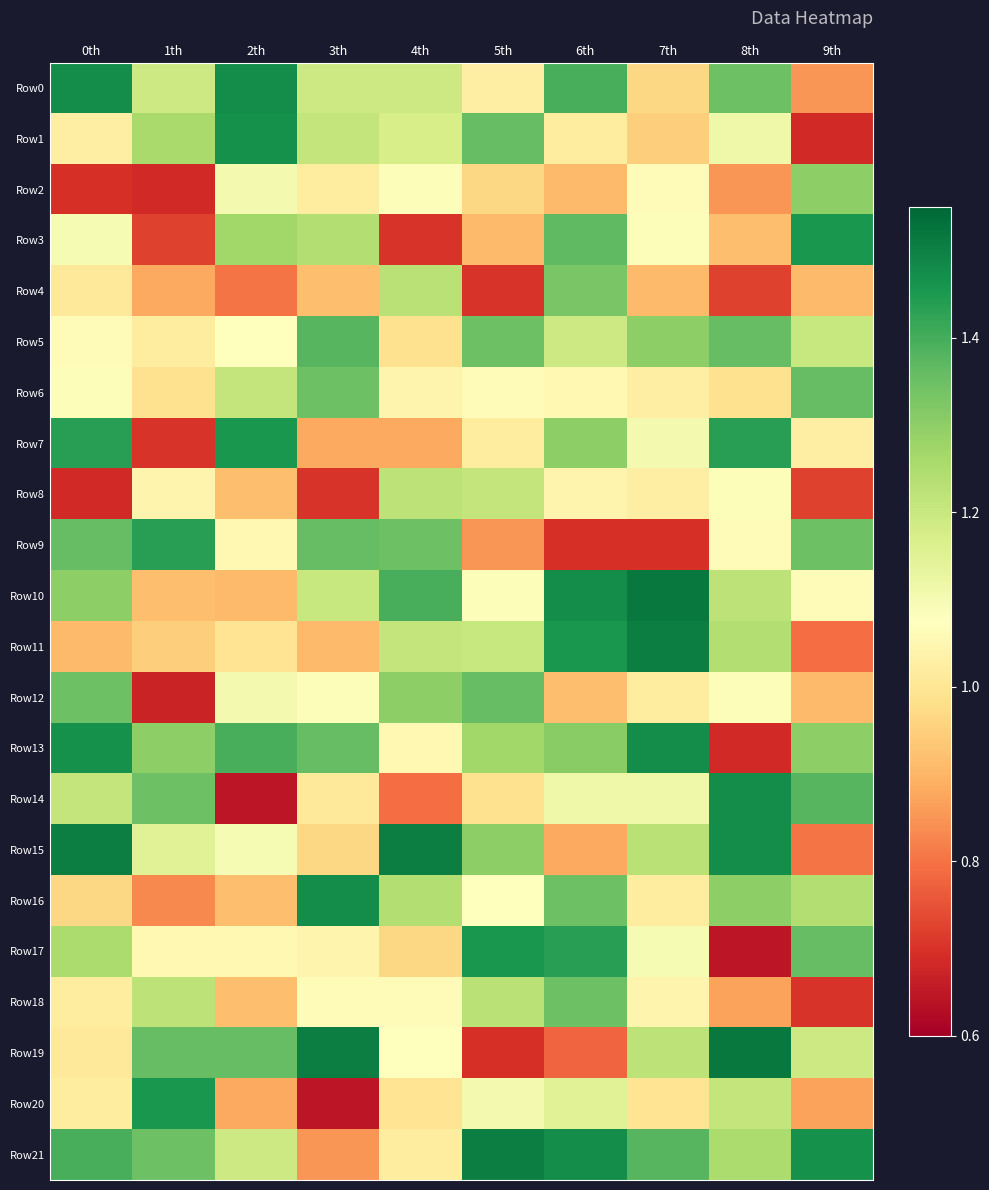

What is the minimum value shown in the chart?

0.6